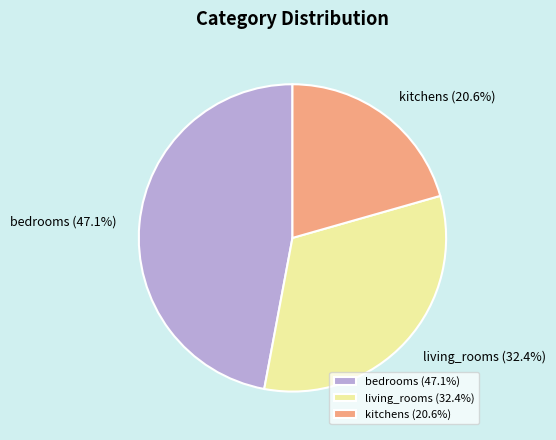

Combined, what portion of the pie is bedrooms and living_rooms?

79.4%